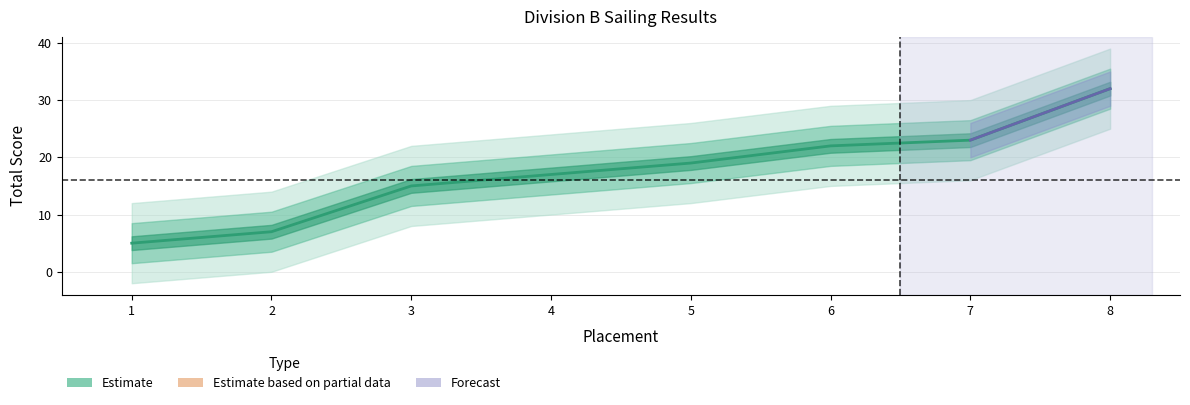

True or false: there are more than 0 points higher than both neighbors.

False